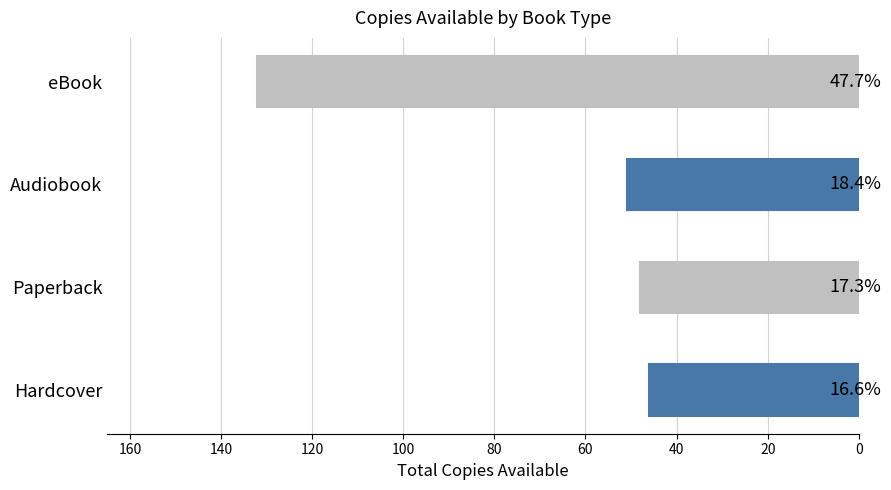

Does the chart contain any negative values?

No